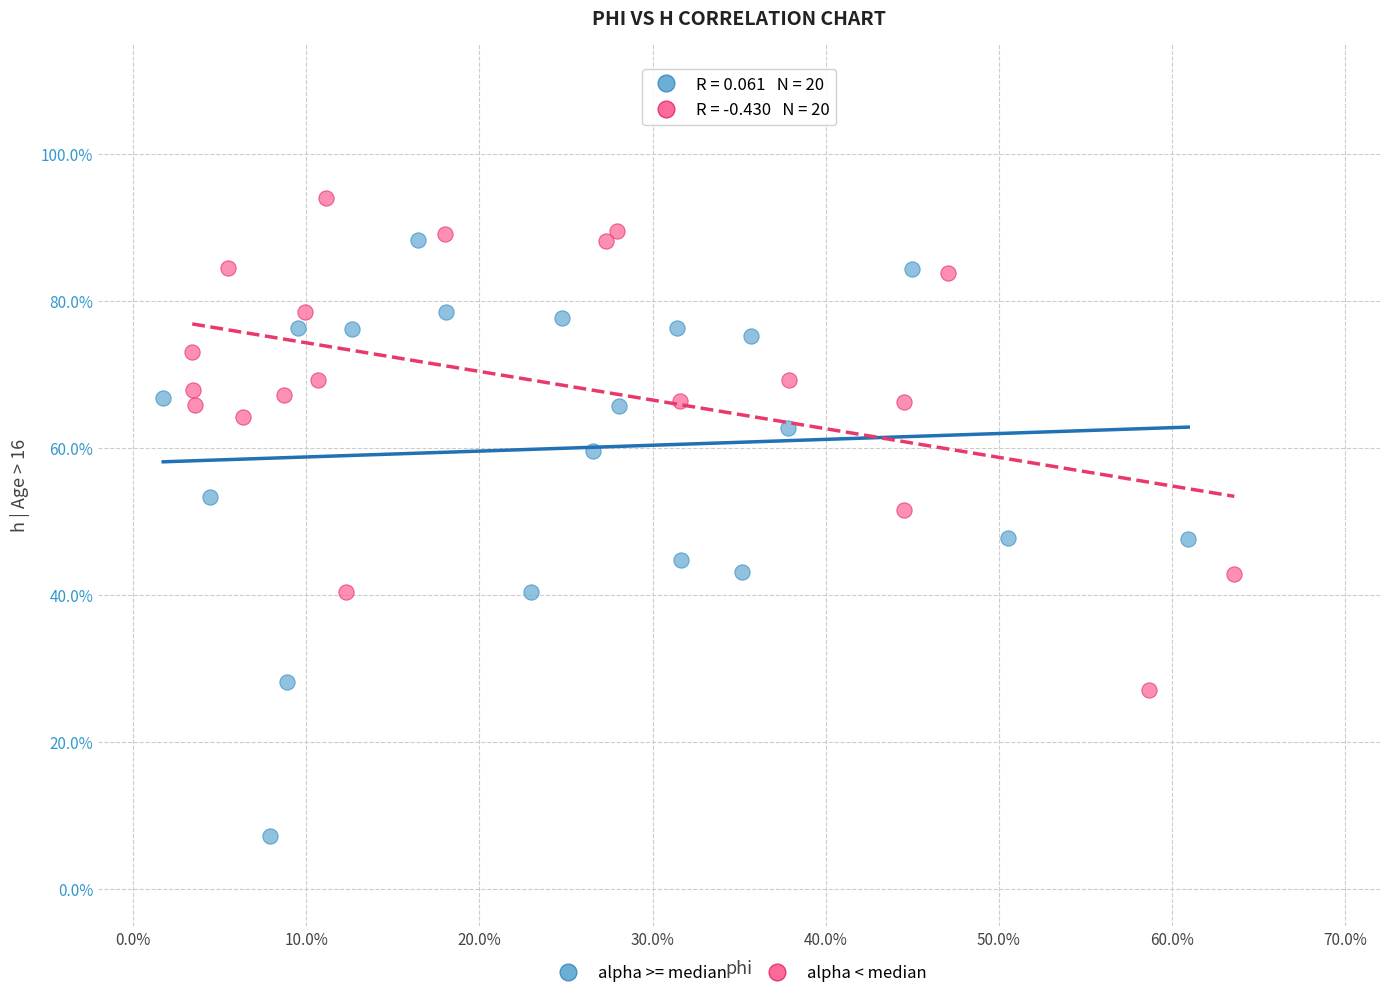

What are all the series names shown in the legend?

alpha >= median, alpha < median